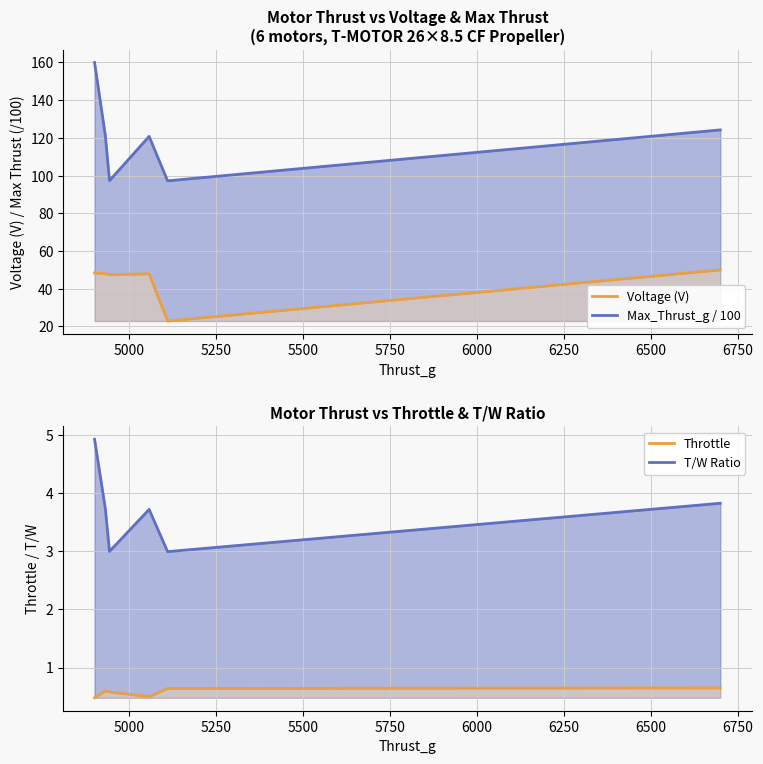

What is the difference between the maximum and minimum values in the Voltage (V) series?

27.1